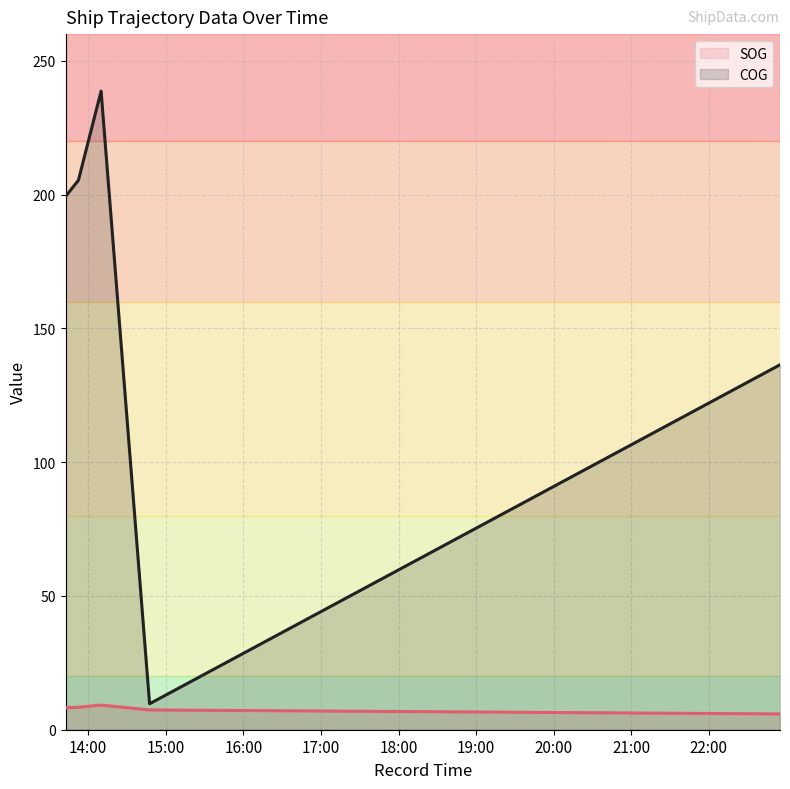

How many values in the SOG series exceed 8?

3